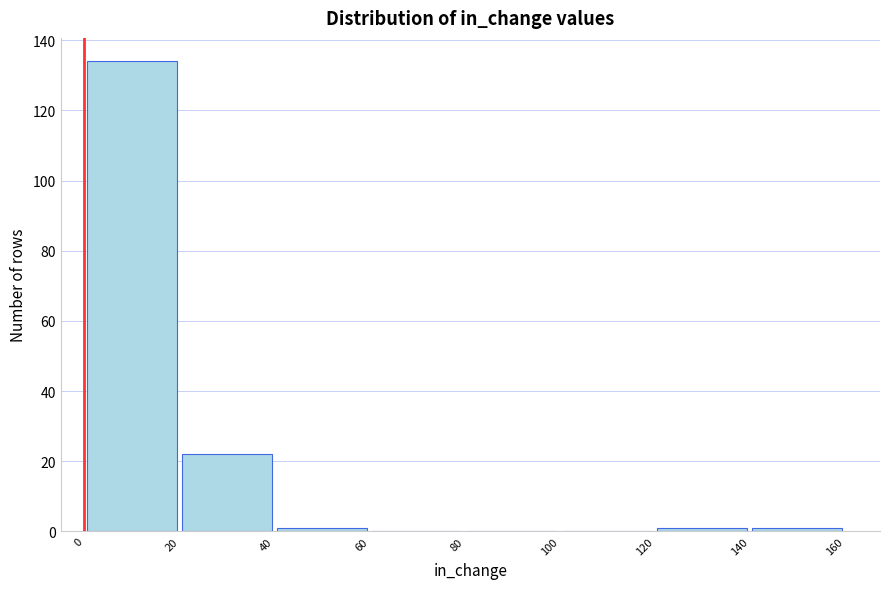

Which range on the x-axis has the tallest bar?

0 to 20